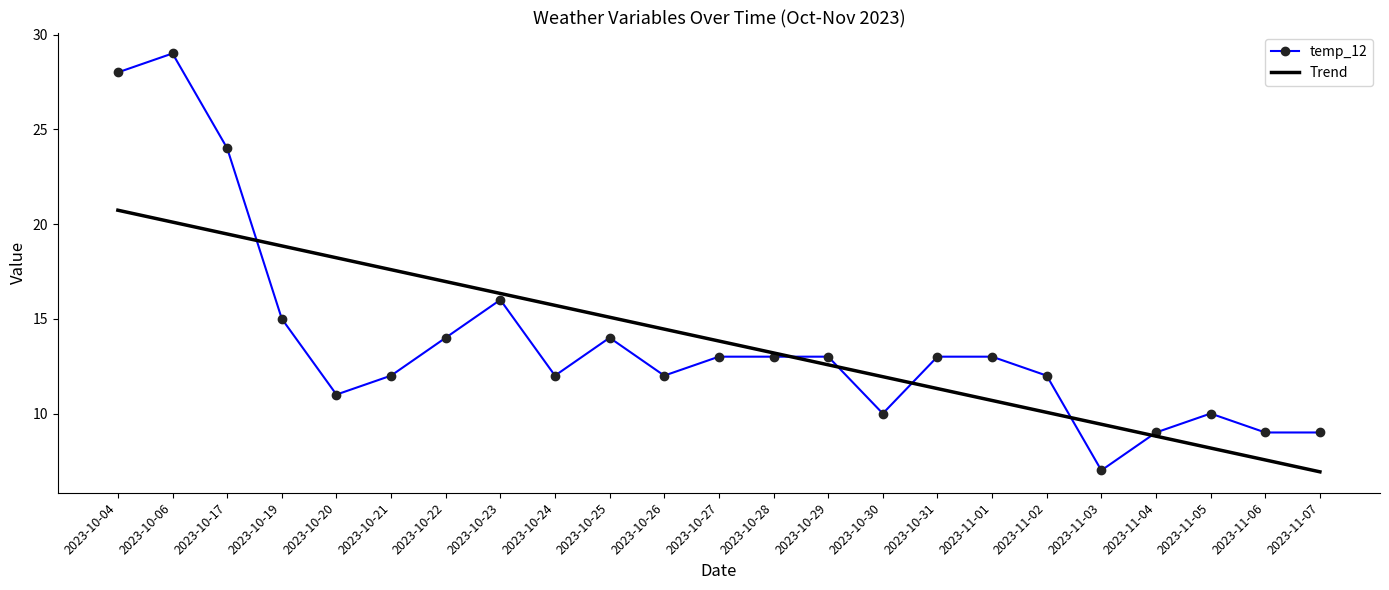

Reading left to right, list all the values displayed in this chart.

temp_12: 28.0	29.0	24.0	15.0	11.0	12.0	14.0	16.0	12.0	14.0	12.0	13.0	13.0	13.0	10.0	13.0	13.0	12.0	7.0	9.0	10.0	9.0	9.0
Trend: 20.7	20.1	19.5	18.8	18.2	17.6	17.0	16.3	15.7	15.1	14.5	13.8	13.2	12.6	11.9	11.3	10.7	10.1	9.4	8.8	8.2	7.6	6.9